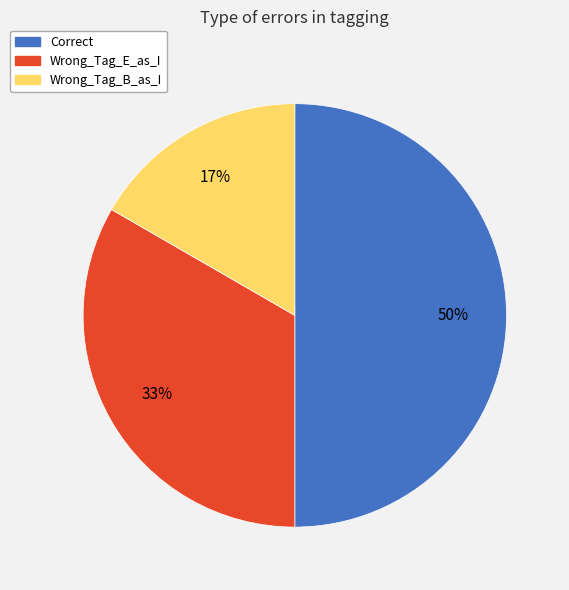

The Wrong_Tag_B_as_I slice represents 3% of the pie. True or false?

False